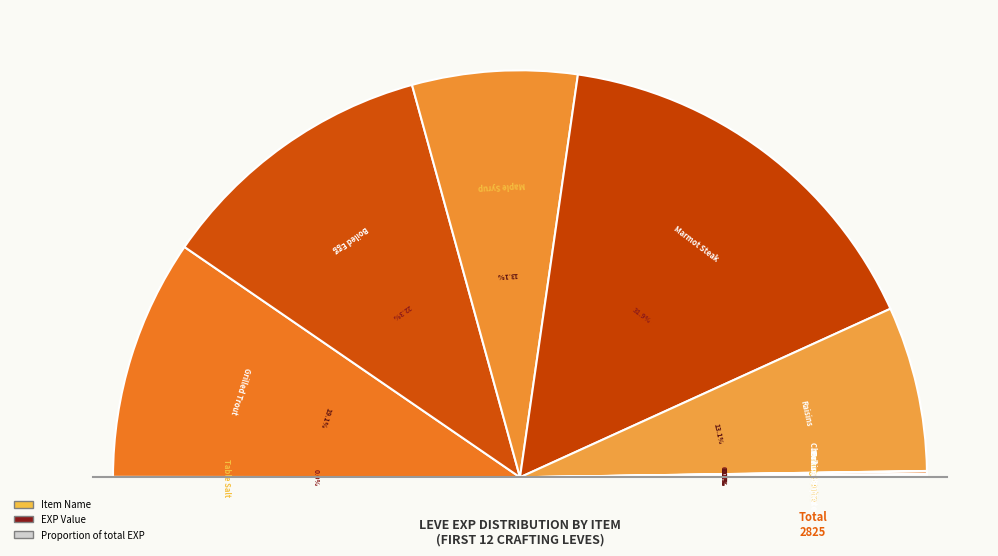

To the nearest percent, what percentage of the pie is Grilled Trout?

19%